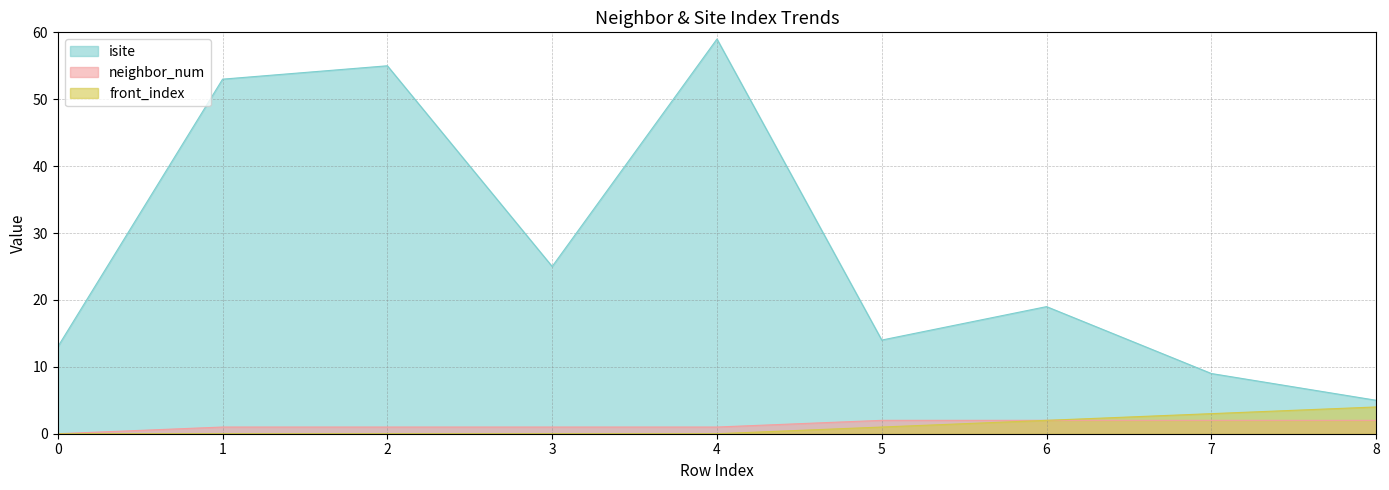

Which category has the lowest value in the isite series?

8